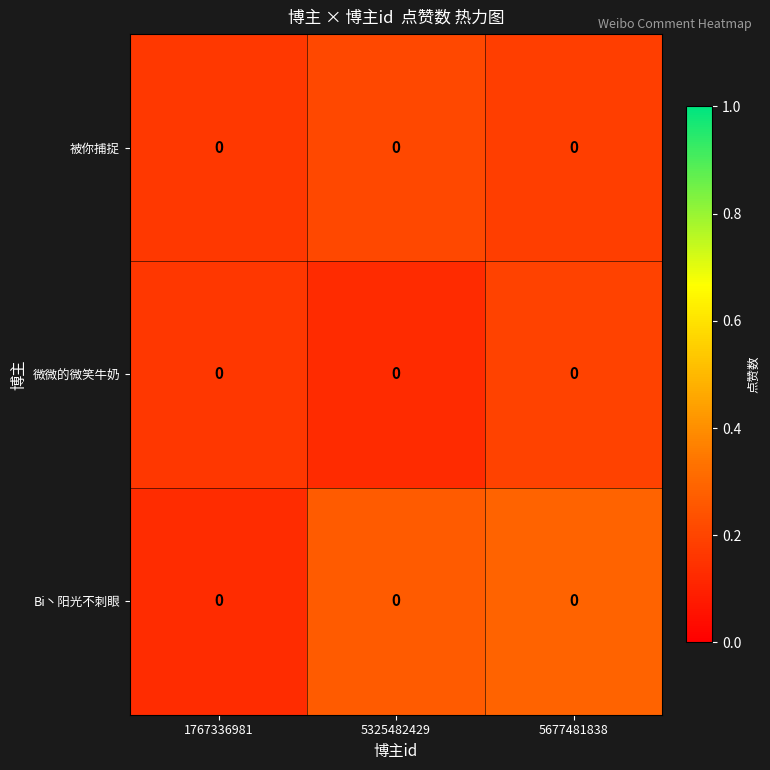

Which series has the widest spread of values?

Bi丶阳光不刺眼